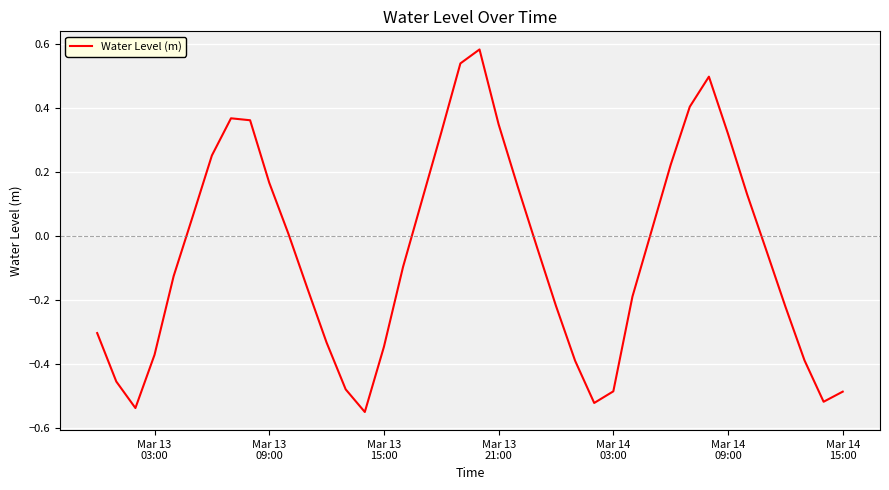

What is the difference between the maximum and minimum values?

1.1